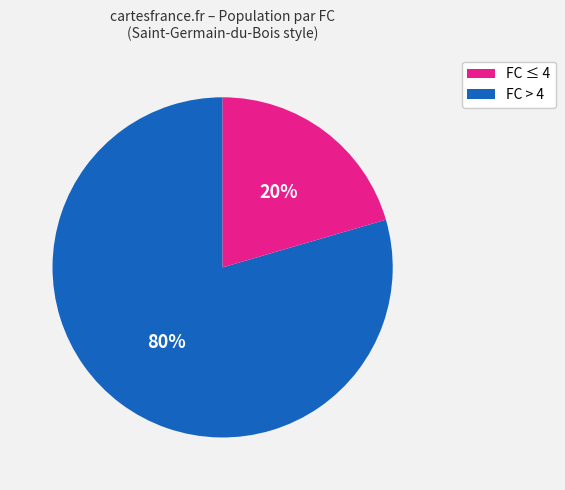

To the nearest percent, what is the average slice percentage?

50%